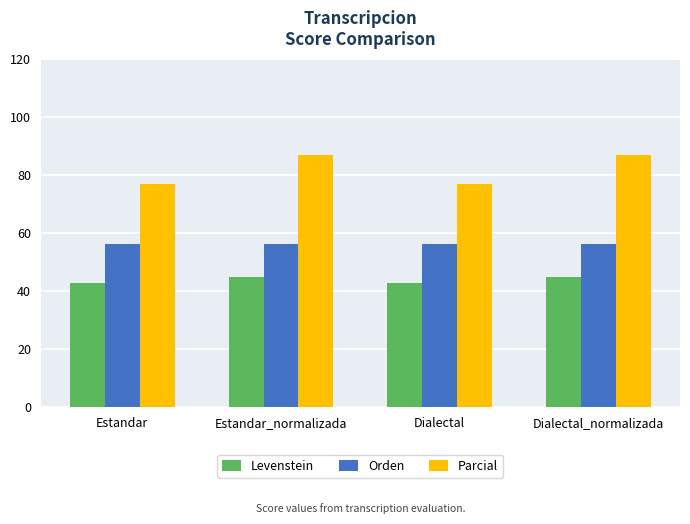

How many groups of bars are there?

4